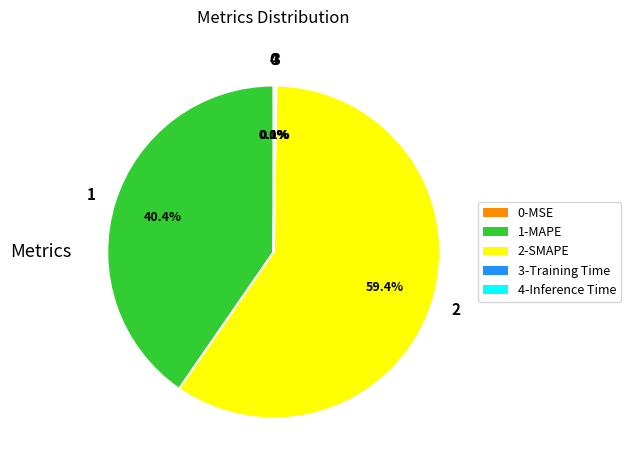

Does any single category account for the majority?

Yes